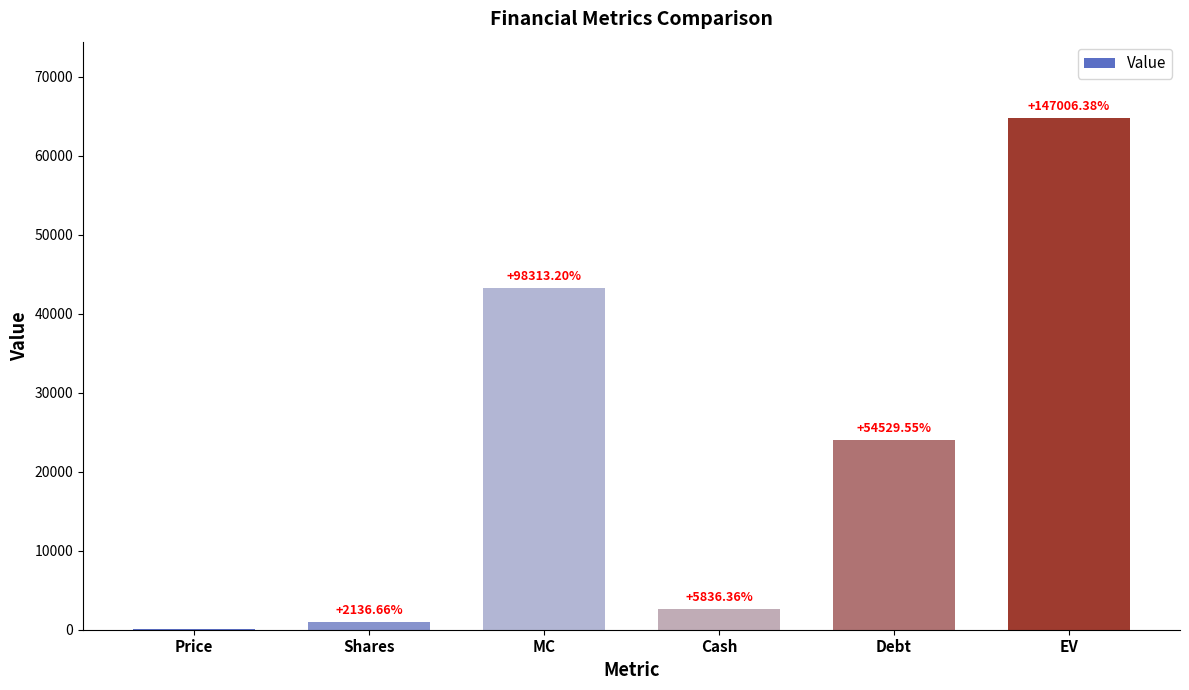

Between Debt and Price, which is larger?

Debt